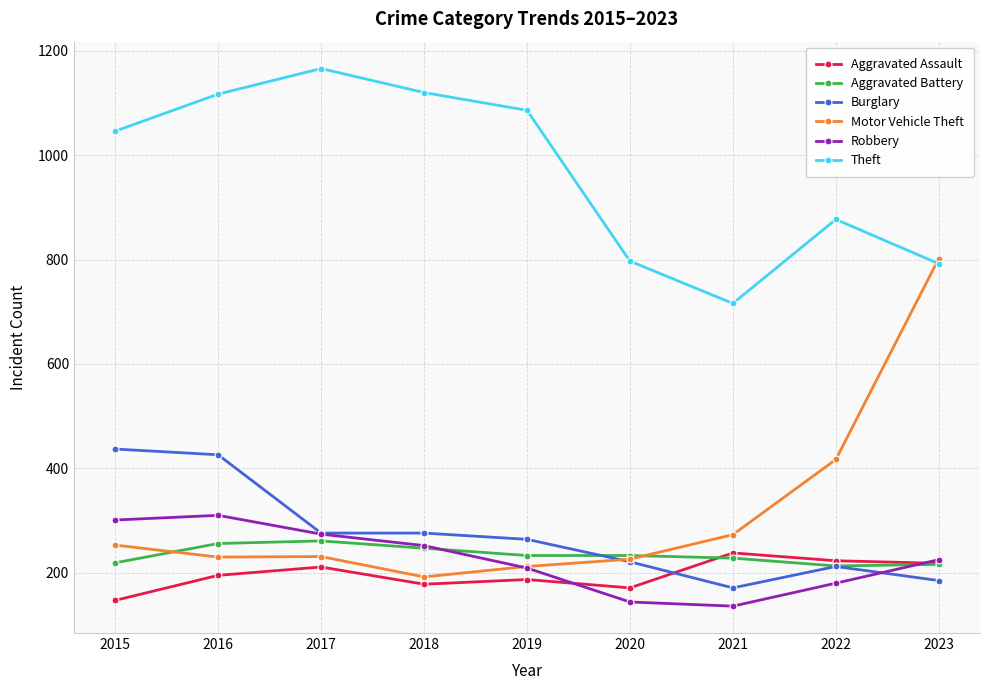

What is the total value across all series at 2021?

1762